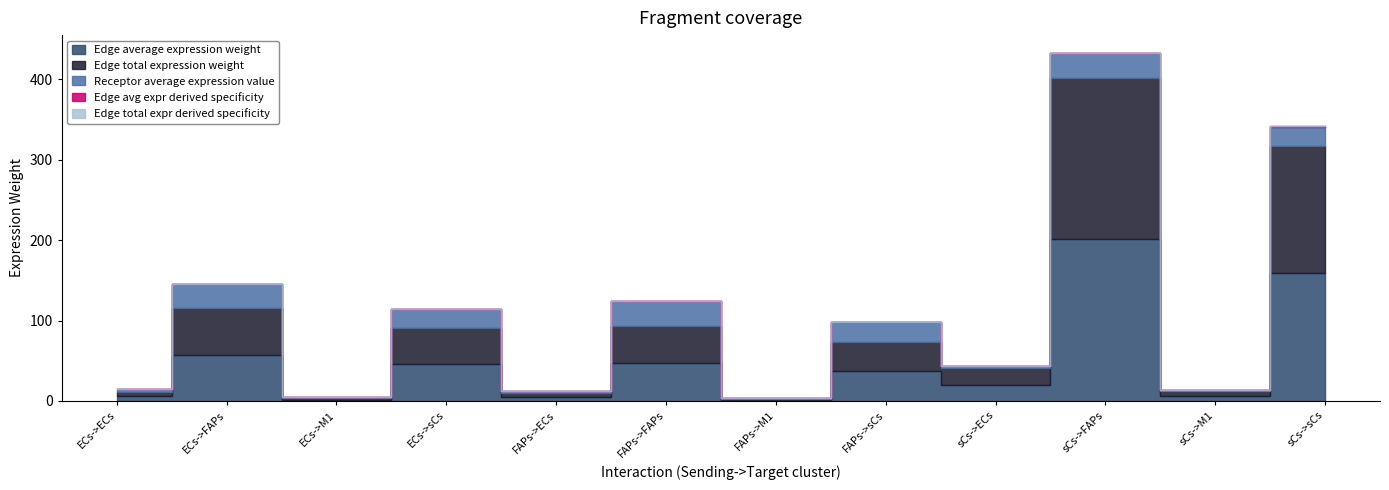

At ECs->ECs, list the series in order from smallest to largest.

Edge avg expr derived specificity, Edge total expr derived specificity, Receptor average expression value, Edge average expression weight, Edge total expression weight